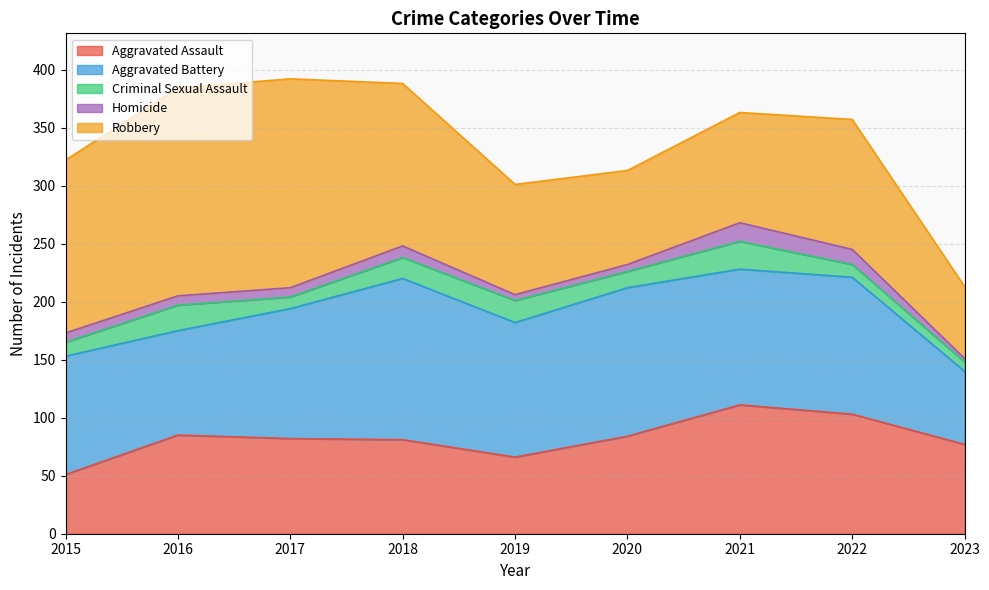

Does the chart display data point markers on the line(s)?

No